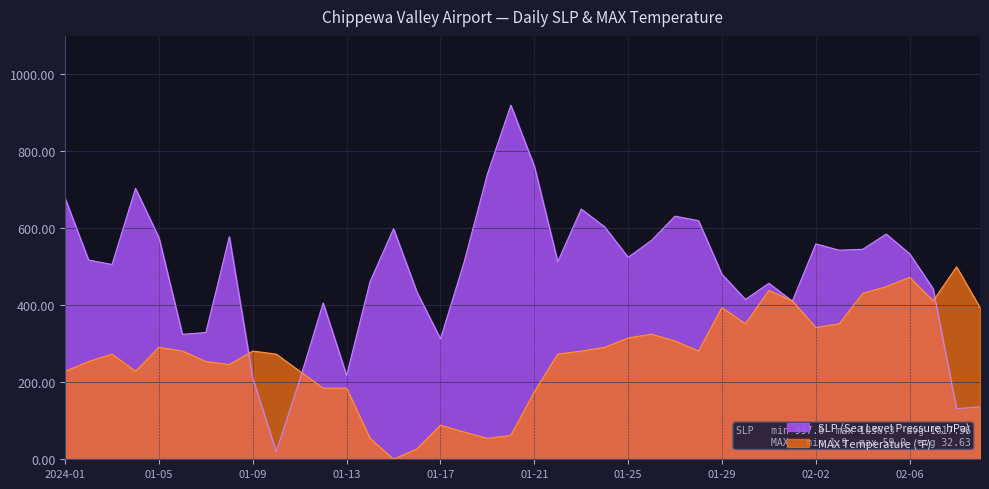

Reading left to right, transcribe all the data shown in this chart.

SLP: 678.1	517.7	506.0	703.7	575.8	324.7	329.3	578.1	210.7	20.0	206.0	406.0	217.7	461.9	599.1	434.0	313.0	510.7	740.9	920.0	761.9	513.0	650.2	603.7	524.7	568.8	631.6	620.0	480.5	415.3	457.2	410.7	559.5	543.3	545.6	585.1	534.0	443.3	131.6	136.3
MAX: 228.5	253.9	273.2	228.5	290.7	281.1	253.9	246.1	281.1	273.2	228.5	184.8	184.8	54.3	0.0	27.1	88.4	70.9	54.3	62.2	175.1	273.2	281.1	290.7	315.2	324.9	307.4	281.1	394.0	352.0	438.7	411.6	342.4	352.0	430.8	448.3	472.9	411.6	500.0	394.0